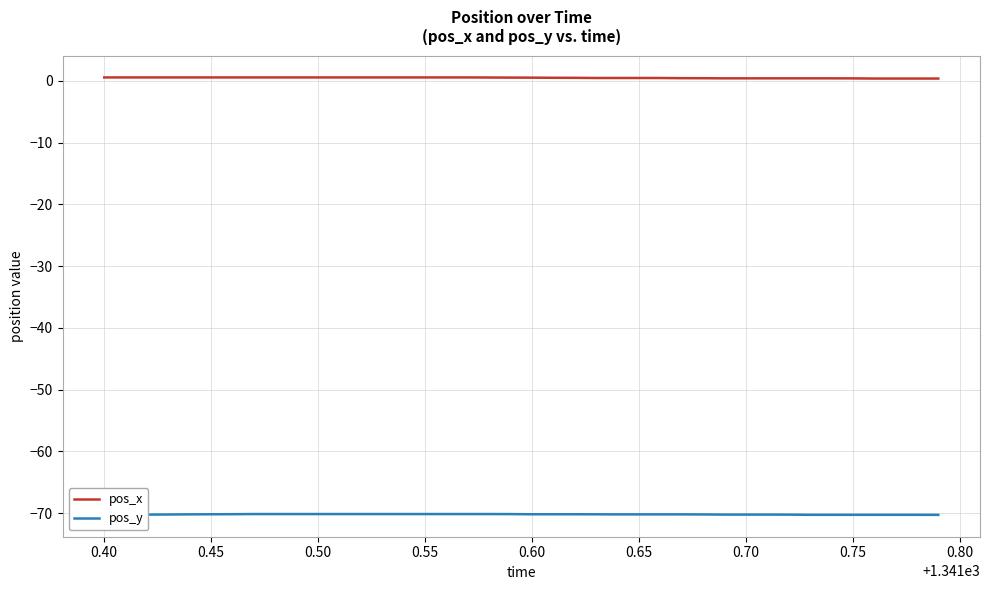

What is the minimum value shown in the chart?

-70.3